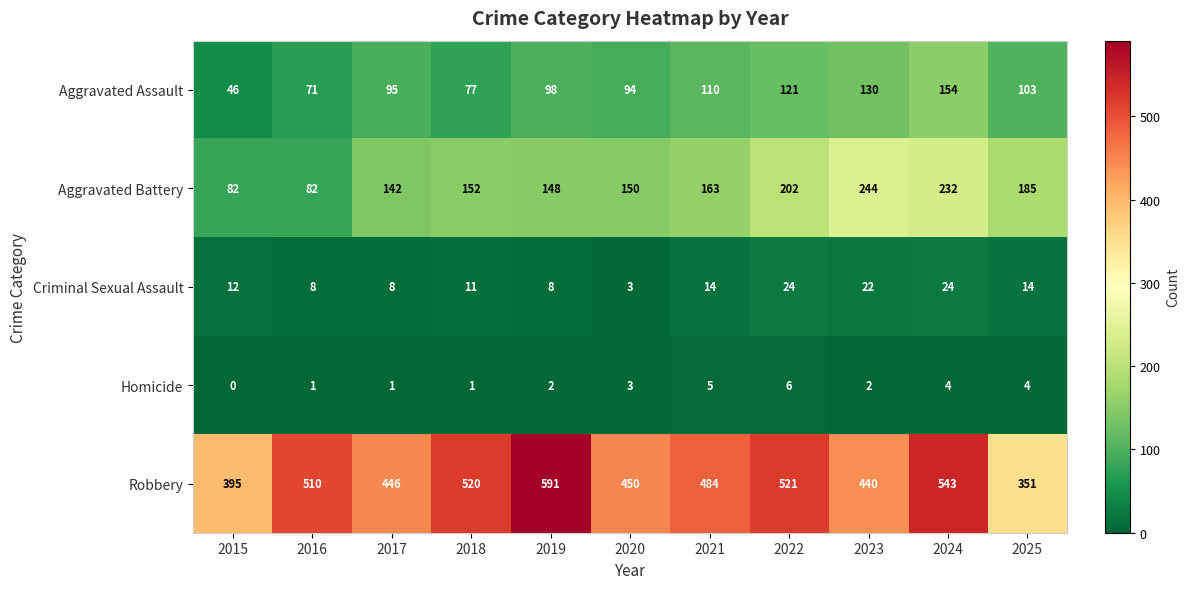

Count the number of data series in this chart.

5